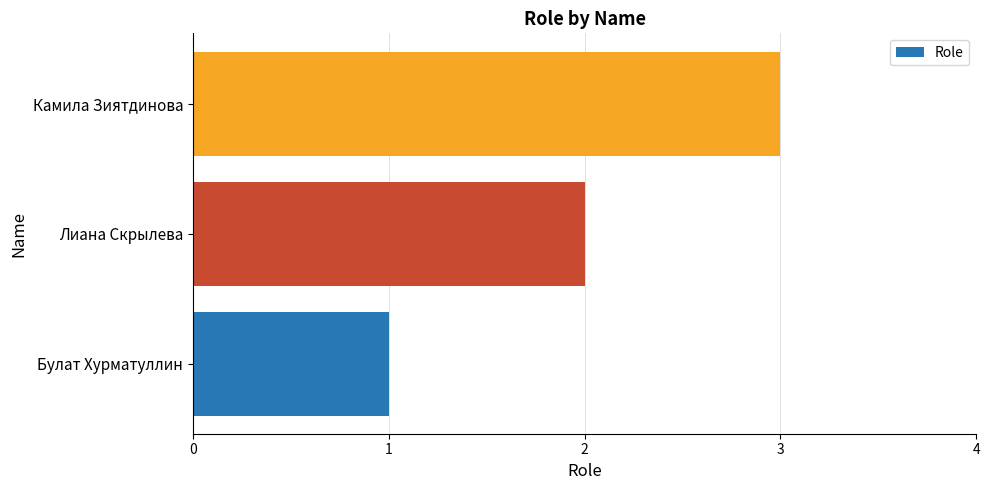

Is it true that the value at Булат Хурматуллин is 1?

True